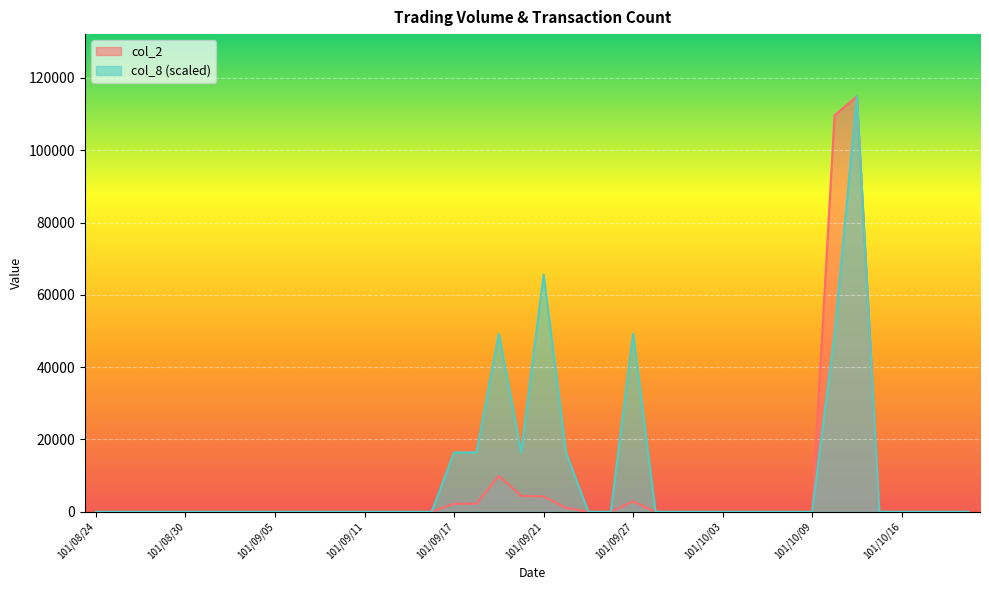

True or false: col_2 and col_8 intersect in this chart.

False